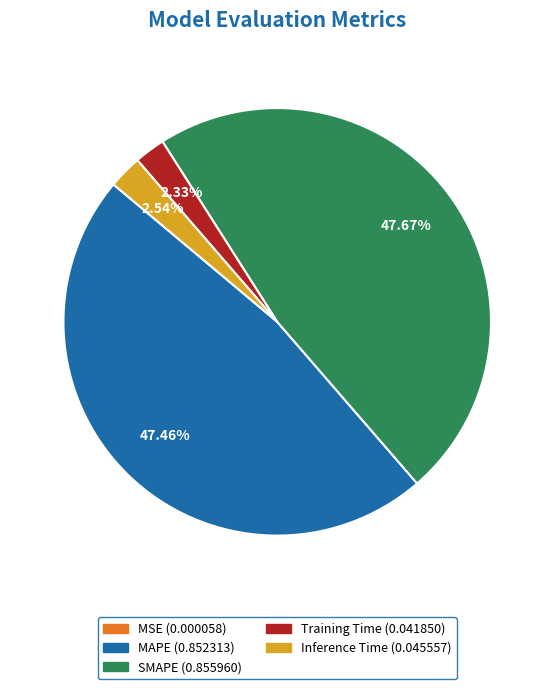

Which has a higher value, Training Time or MAPE?

MAPE